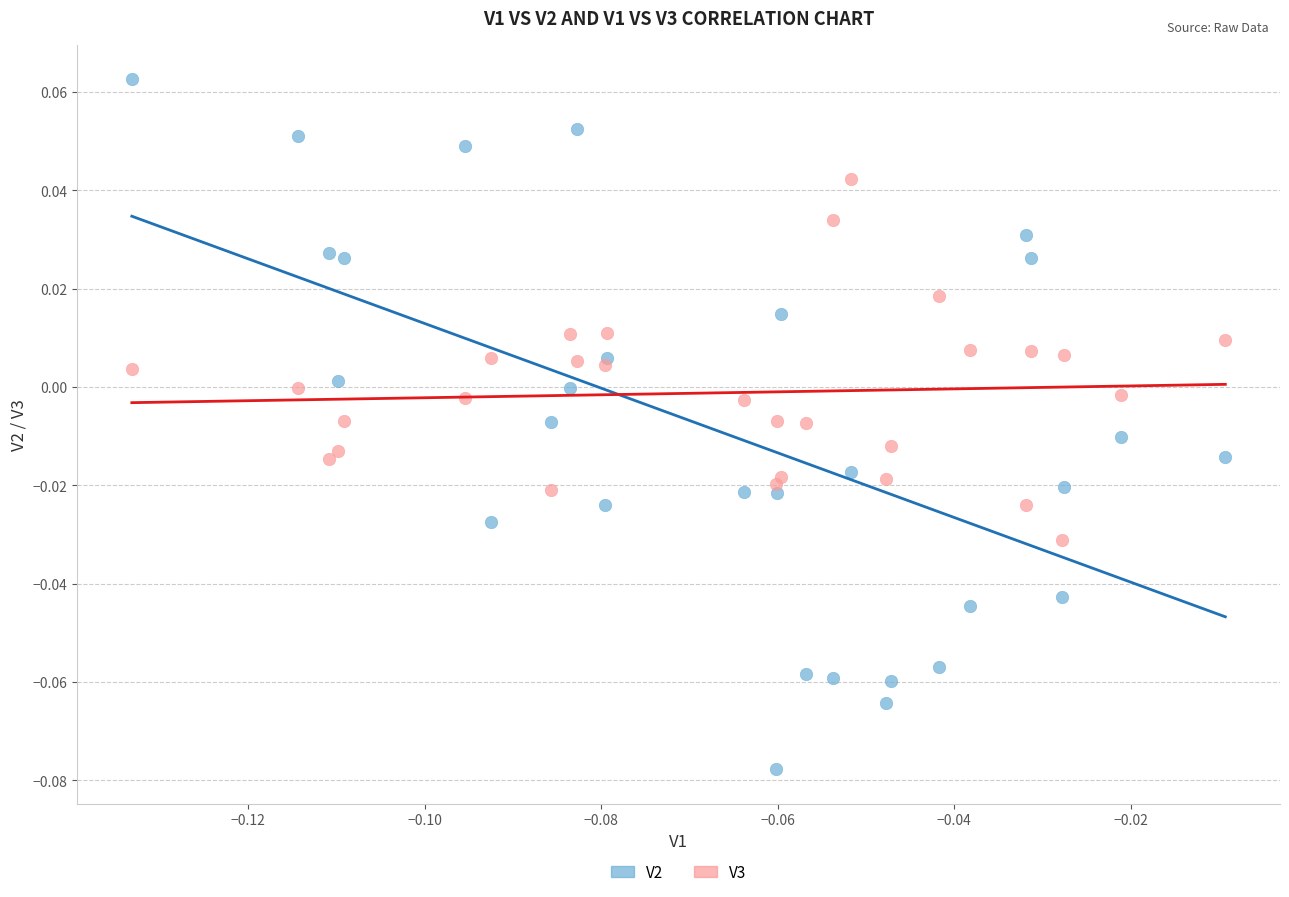

Which series reaches the maximum Y coordinate?

V2